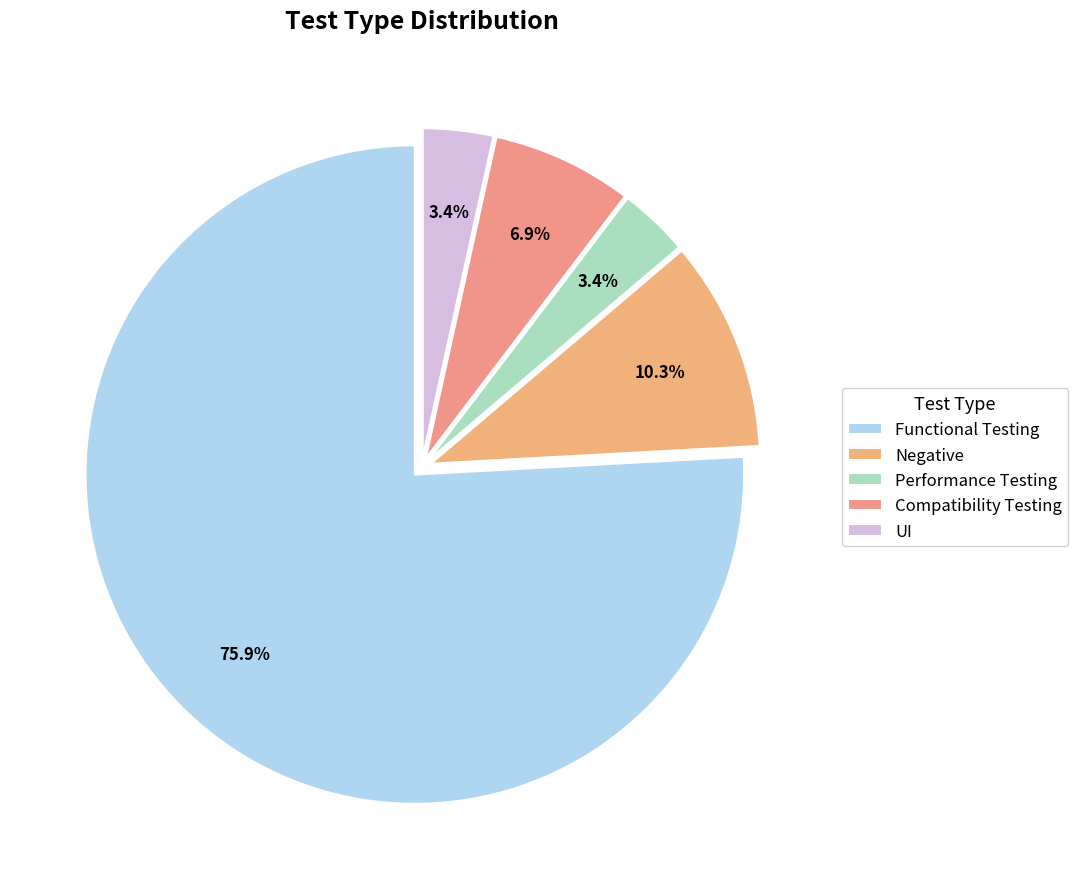

To the nearest percent, what portion does Negative represent?

10%